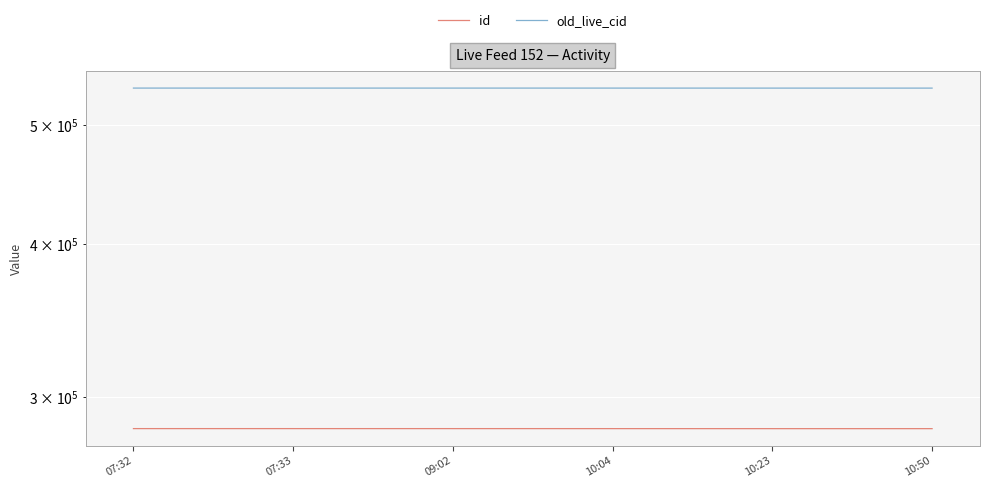

What is the value of the id point at the 6th from the left?

282871